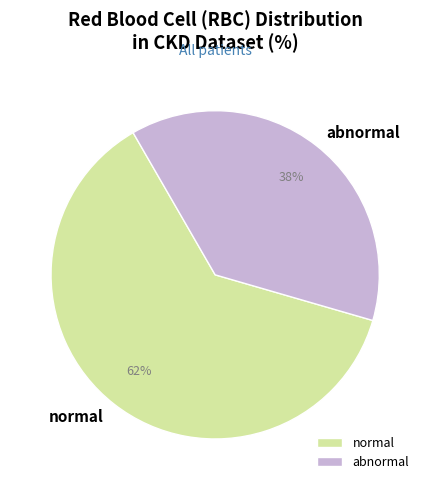

Count the number of slices in the pie.

2